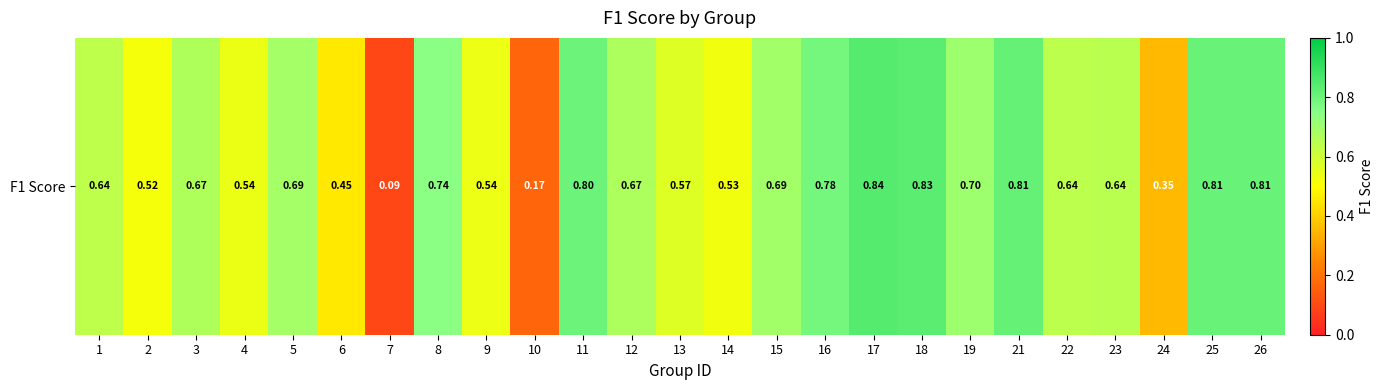

Which label corresponds to the smallest value in the chart?

7